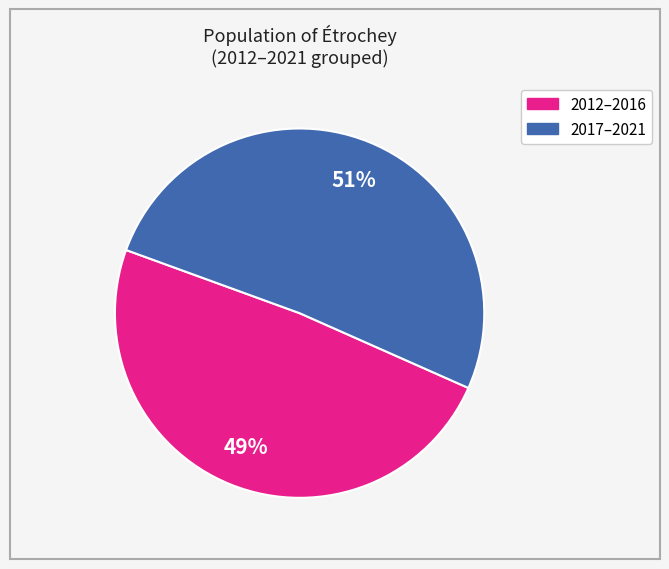

To the nearest percent, what is the average slice percentage?

50%